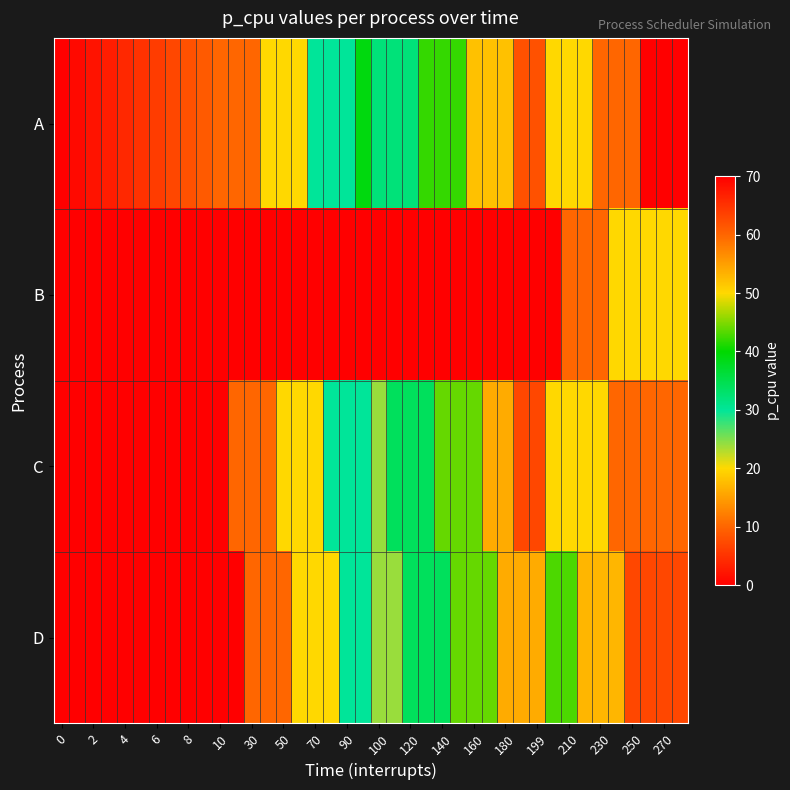

At how many categories does at least one series exceed 11?

27